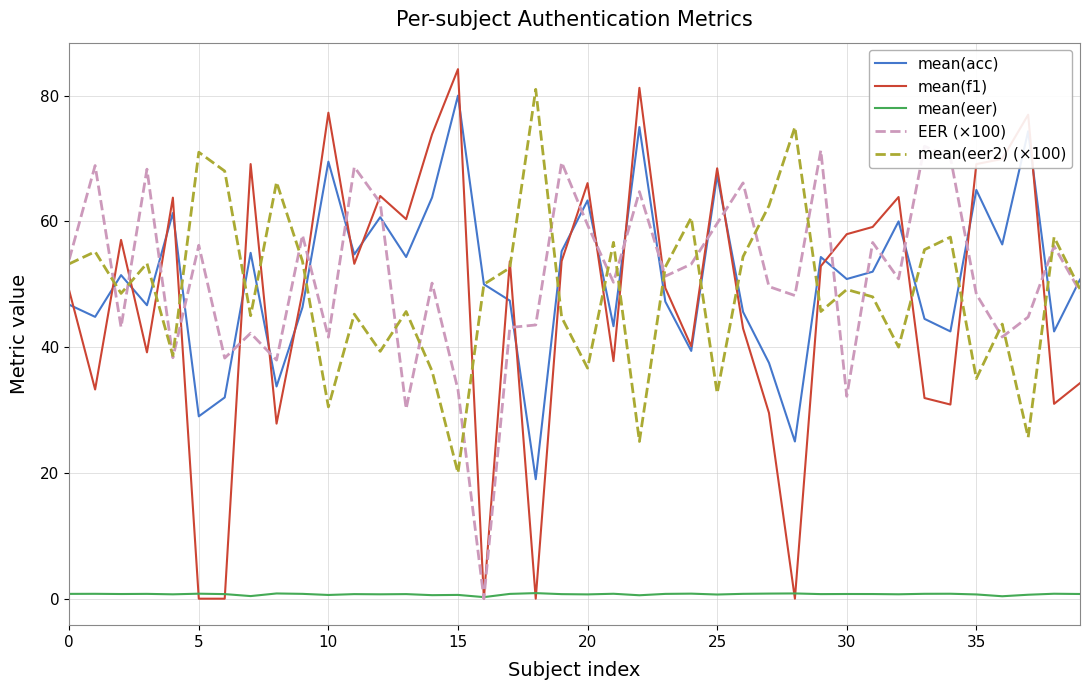

Does the chart have visible grid lines?

Yes